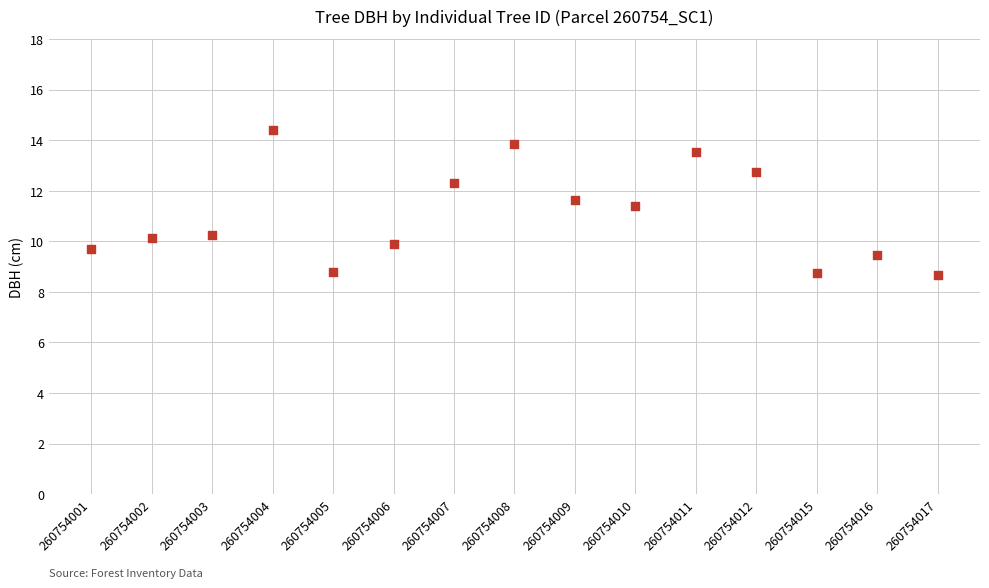

What Y value in the scatter plot is closest to 11?

11.4